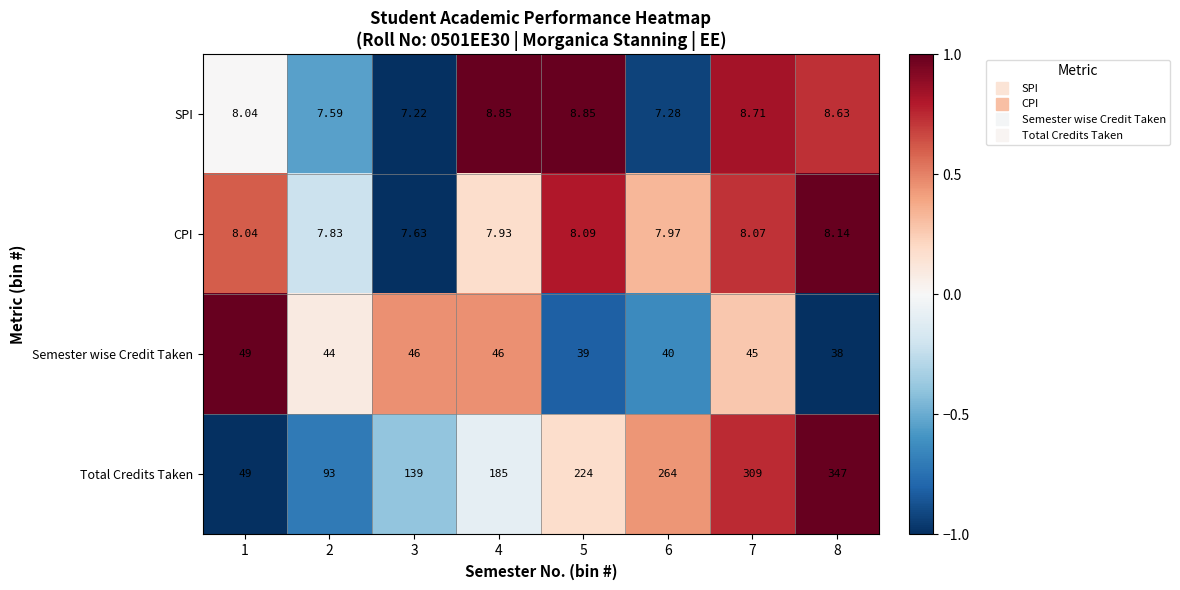

Which series has the widest spread of values?

Total Credits Taken